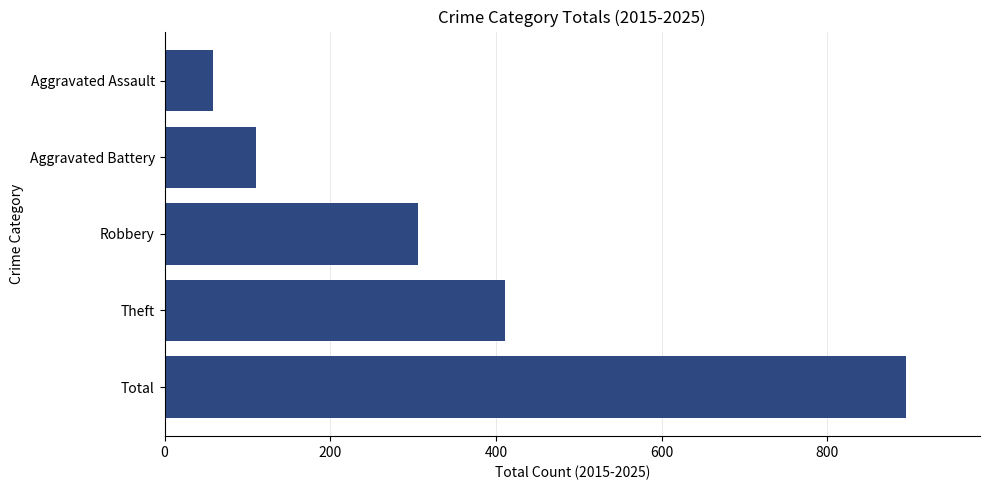

What is the difference between the maximum and minimum values?

837